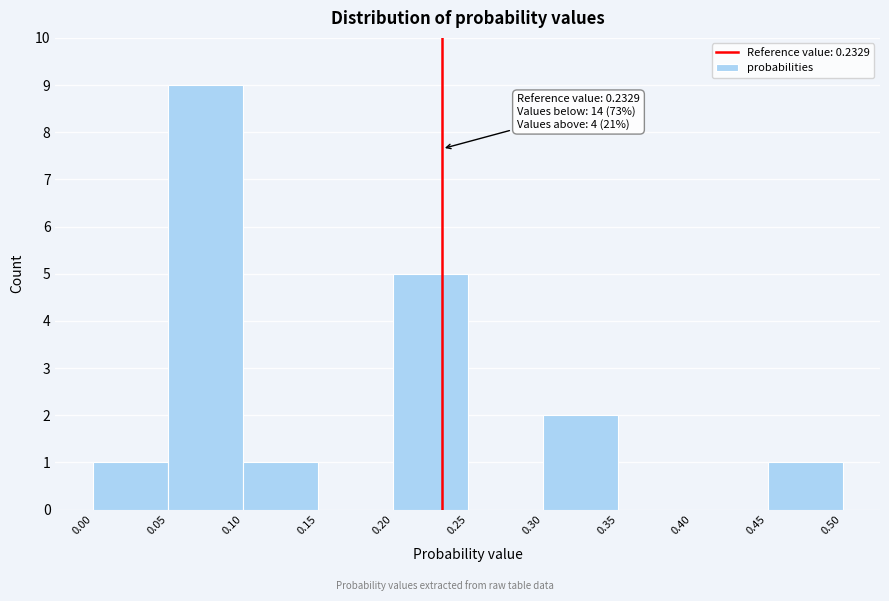

Over which range of the x-axis is the bar tallest?

0.05 to 0.10